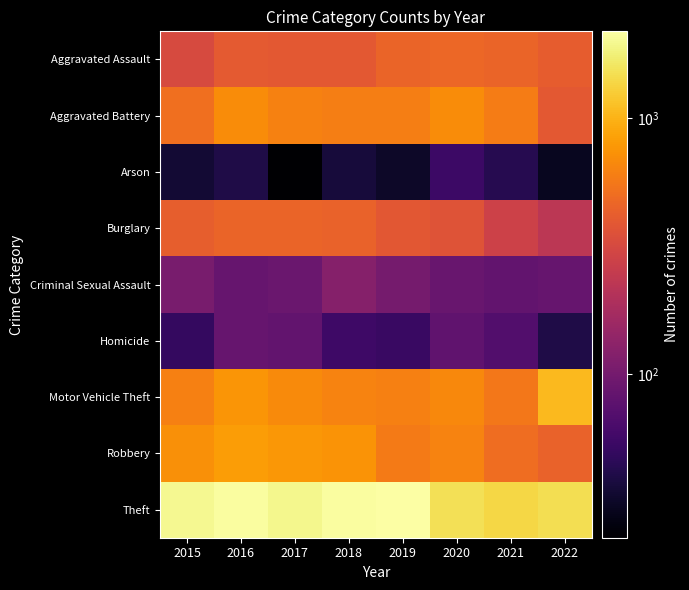

Rank the series by their maximum value, from highest to lowest.

Theft, Motor Vehicle Theft, Robbery, Aggravated Battery, Aggravated Assault, Burglary, Criminal Sexual Assault, Homicide, Arson